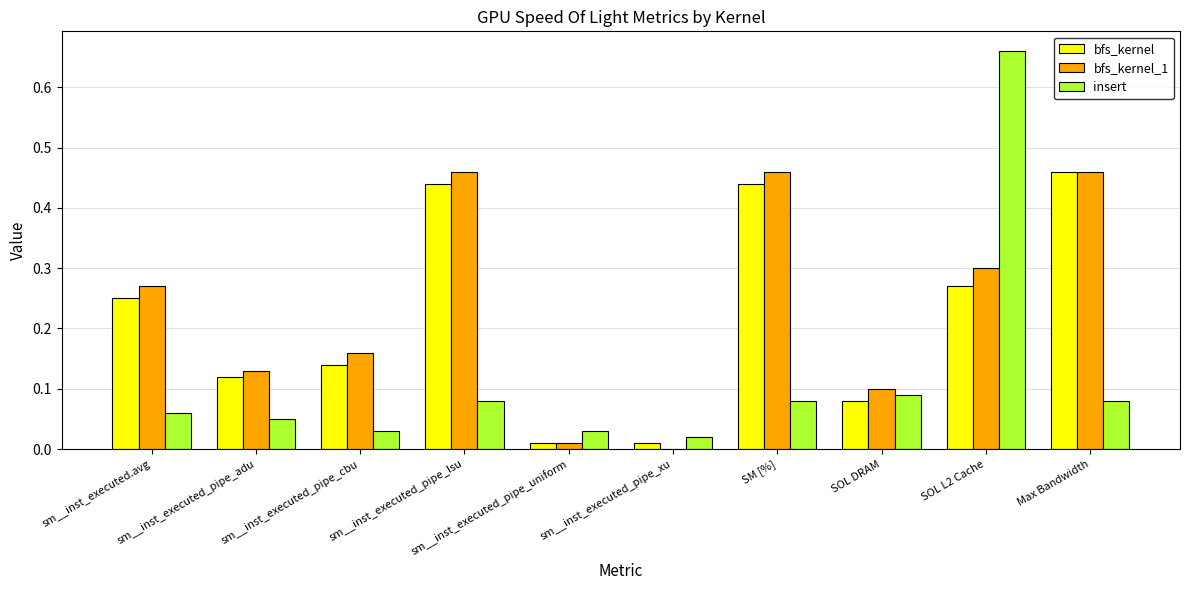

What is the sum of all insert values?

1.2